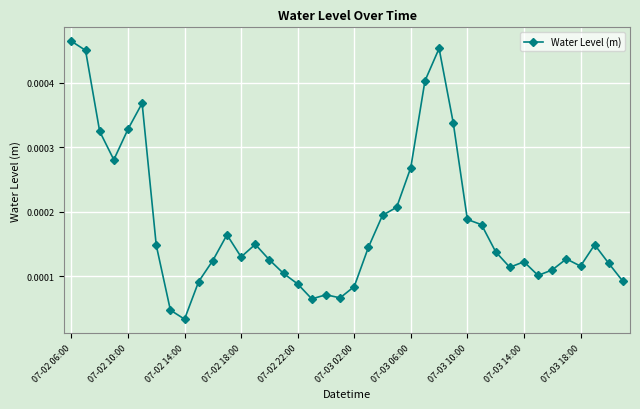

How many lines are shown in the chart?

1